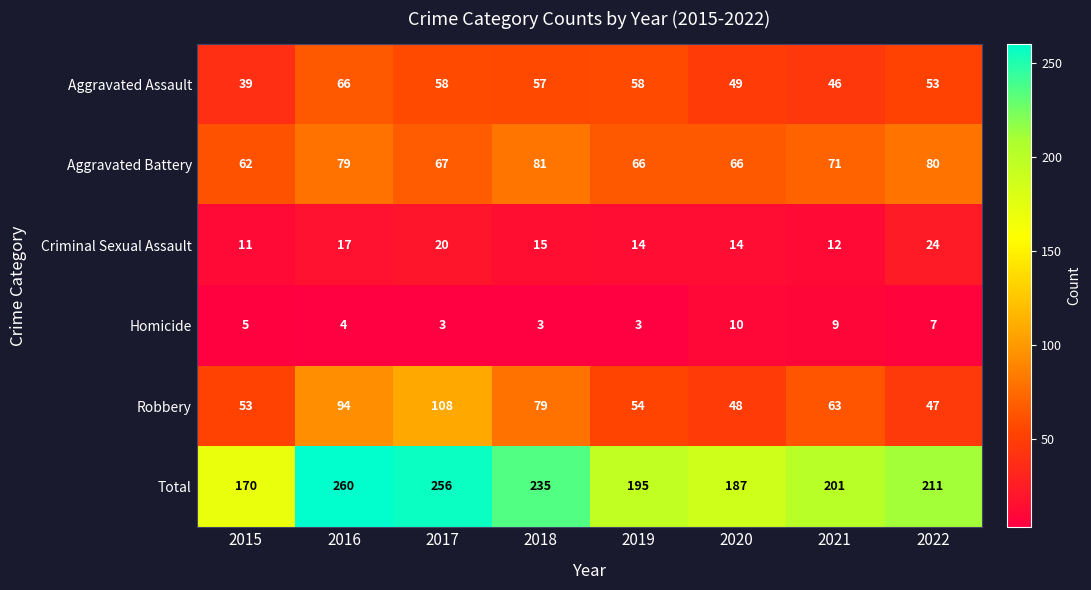

What is the highest value of the Aggravated Assault series?

66